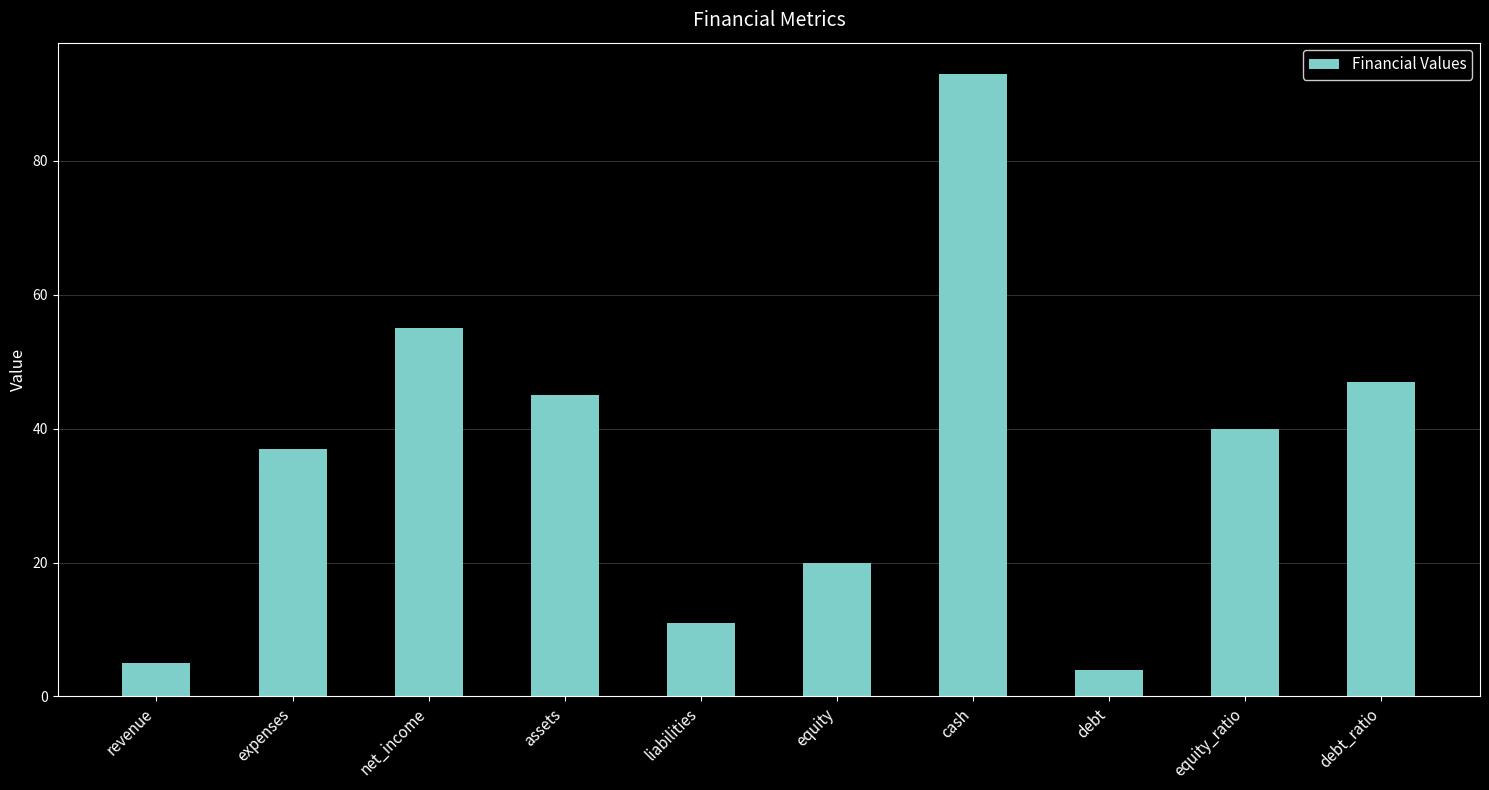

True or false: the data shows 59 at assets.

False